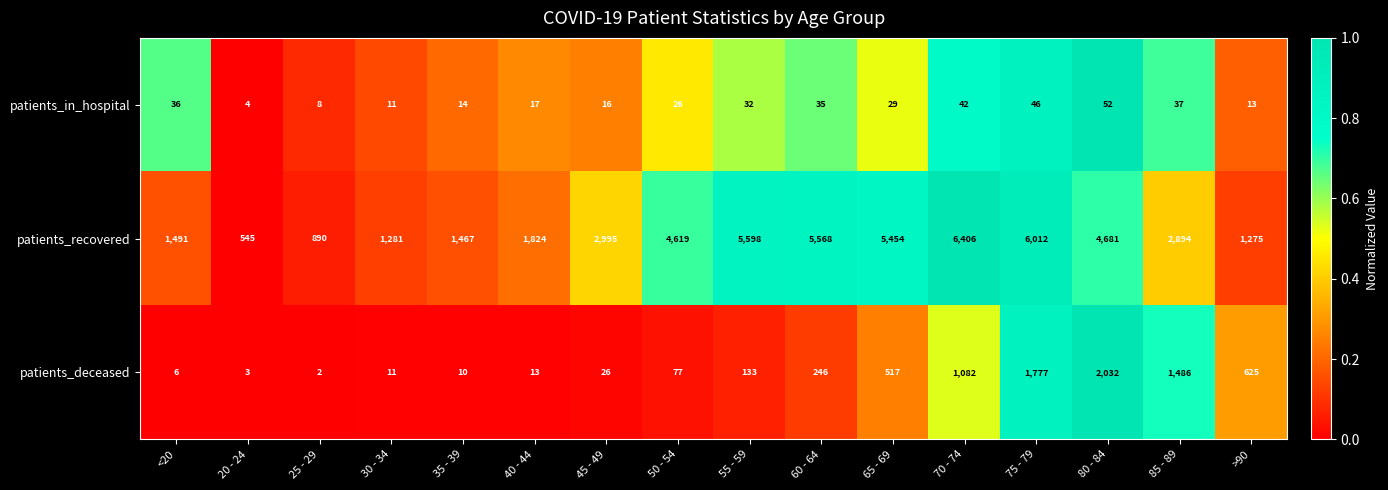

What is the sum of the patients_recovered values at 85 - 89 and 70 - 74?

9300